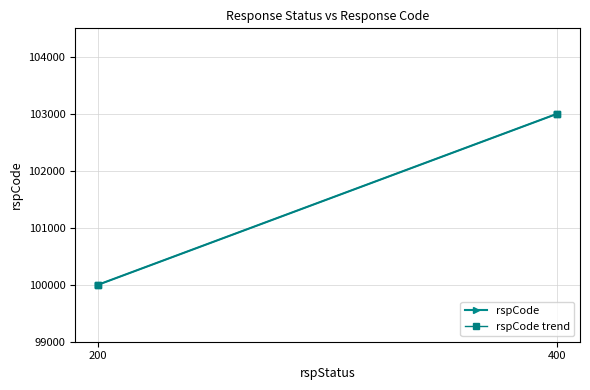

What is the difference between the maximum and minimum values in the rspCode trend series?

3000